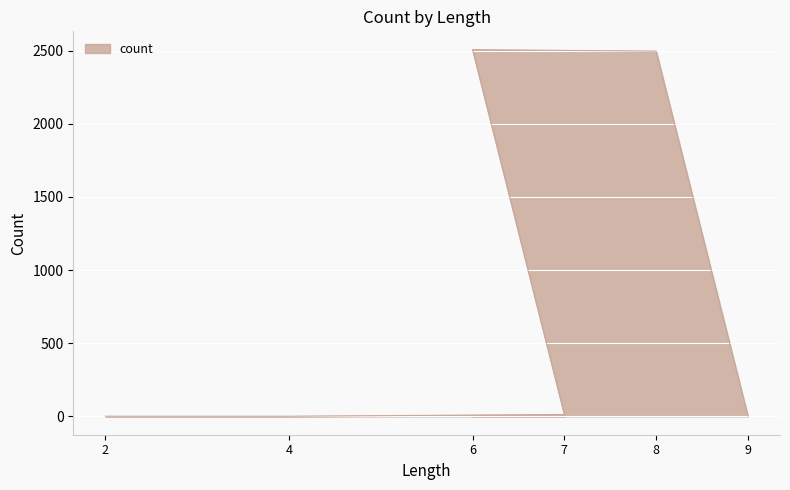

What is the greatest value displayed?

2507